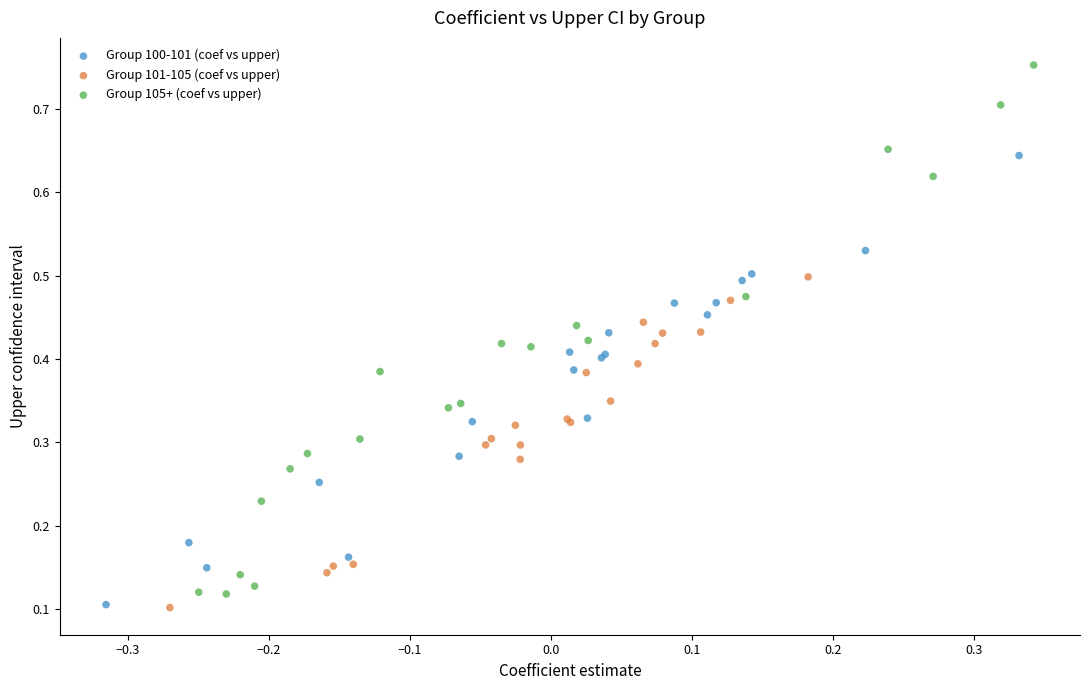

Which series has the largest Y range (max minus min)?

Group 105+ (coef vs upper)